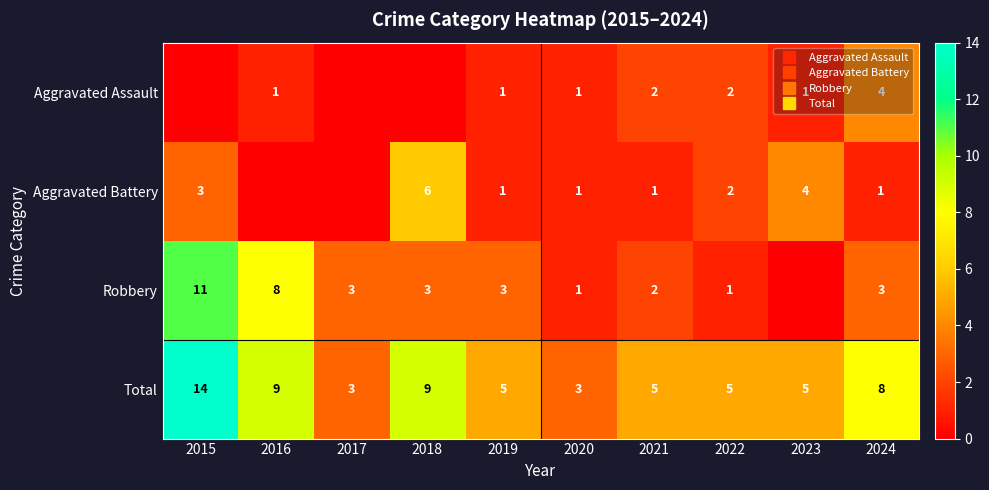

At which label does Aggravated Battery reach its peak?

2018